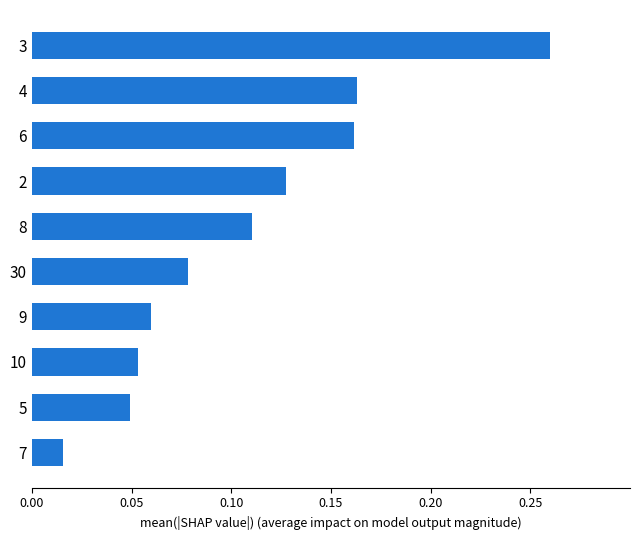

Which label corresponds to the largest value in the chart?

3